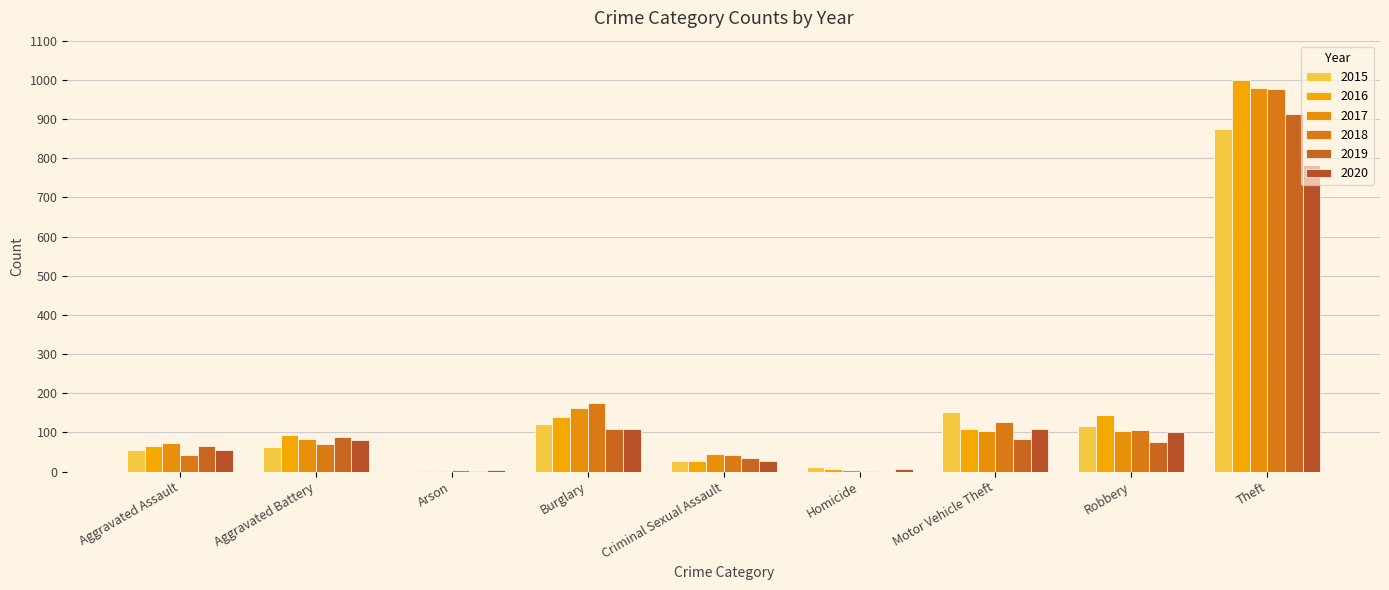

Does the chart contain stacked bars?

No